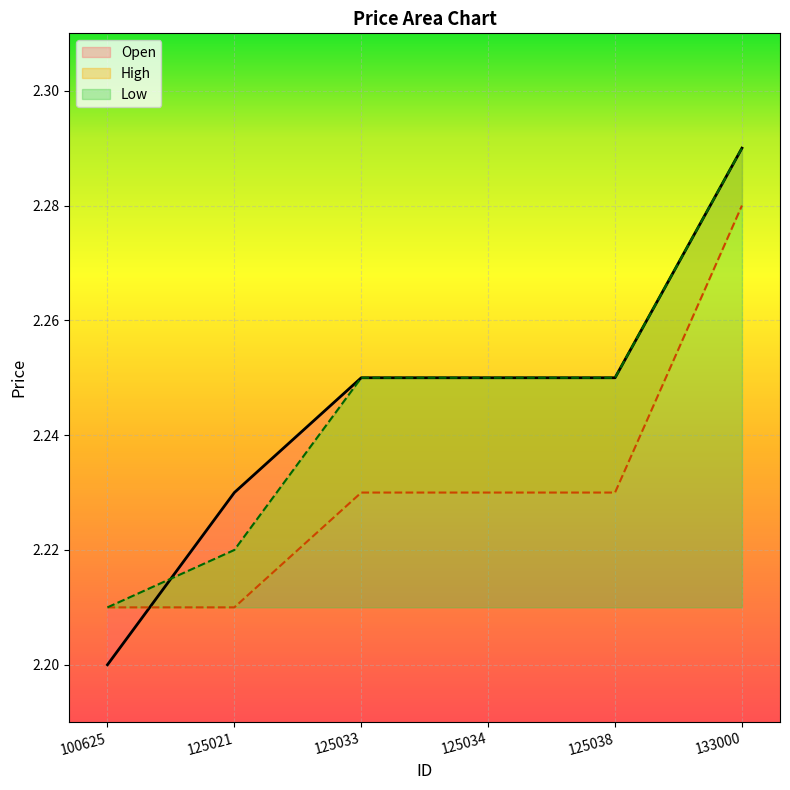

Reading left to right, list all the values displayed in this chart.

Open: 100625=2.2	125021=2.2	125033=2.2	125034=2.2	125038=2.2	133000=2.3
High: 100625=2.2	125021=2.2	125033=2.2	125034=2.2	125038=2.2	133000=2.3
Low: 100625=2.2	125021=2.2	125033=2.2	125034=2.2	125038=2.2	133000=2.3